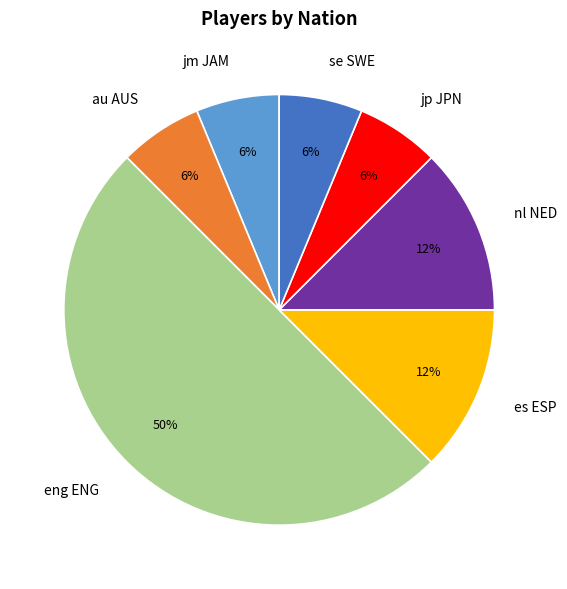

Count the number of slices in the pie.

7